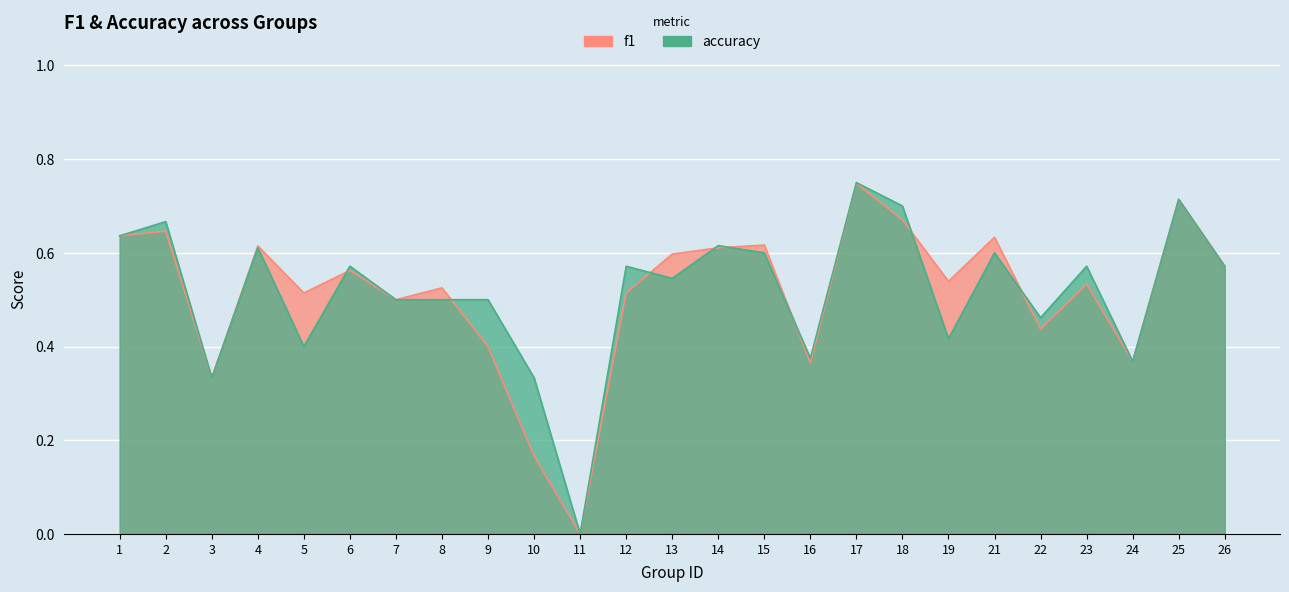

What is the value of the accuracy point at the 9th from the left?

0.5